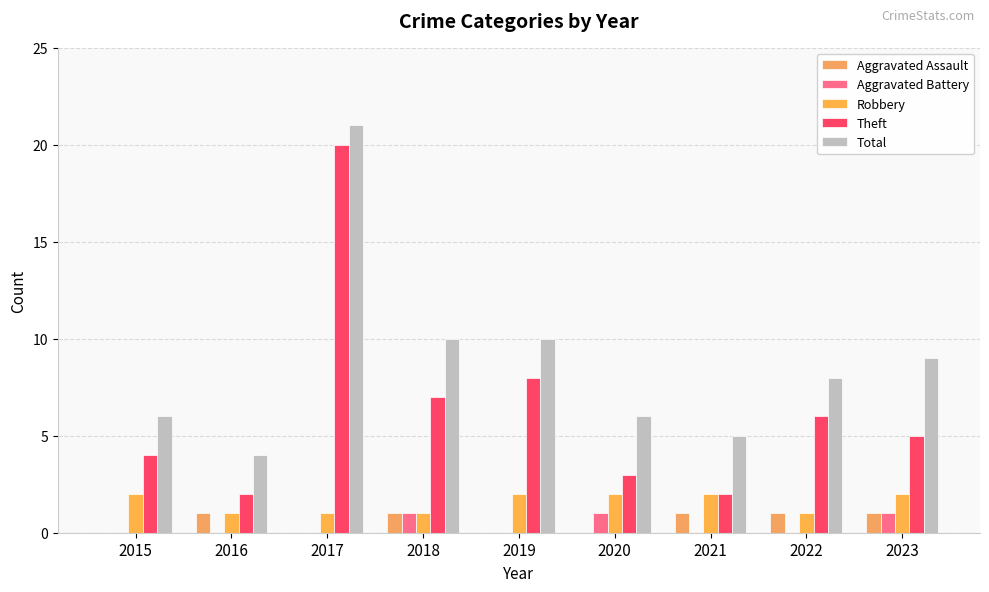

What is the spread (max minus min) of values at 2016?

4